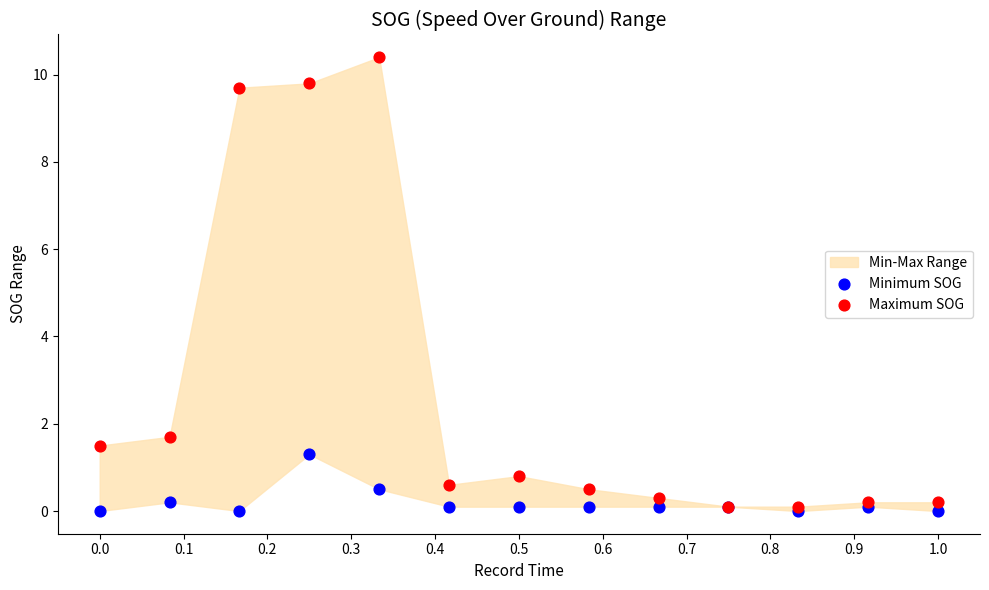

In the Maximum SOG series, what Y value is closest to 5?

1.7